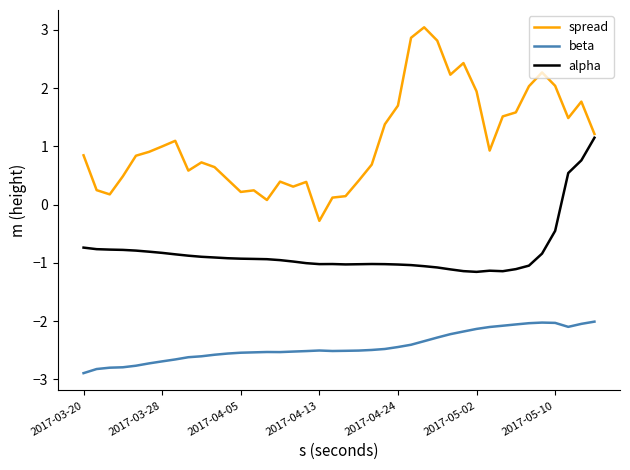

What is the lowest value of the beta series?

-2.9